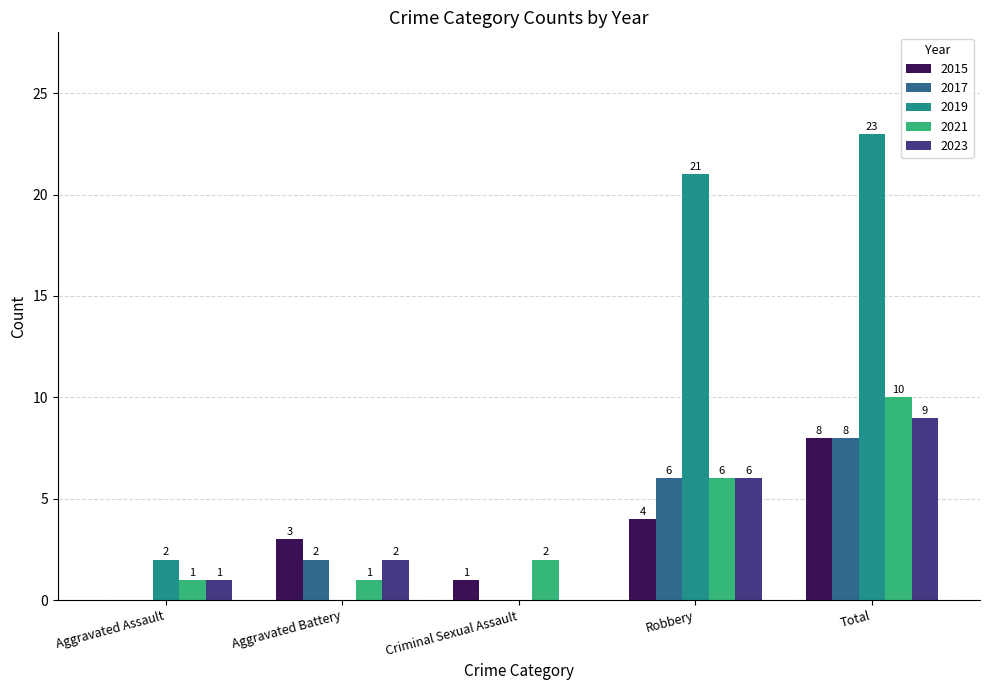

What is the difference between the 2017 values at Aggravated Assault and Aggravated Battery?

2